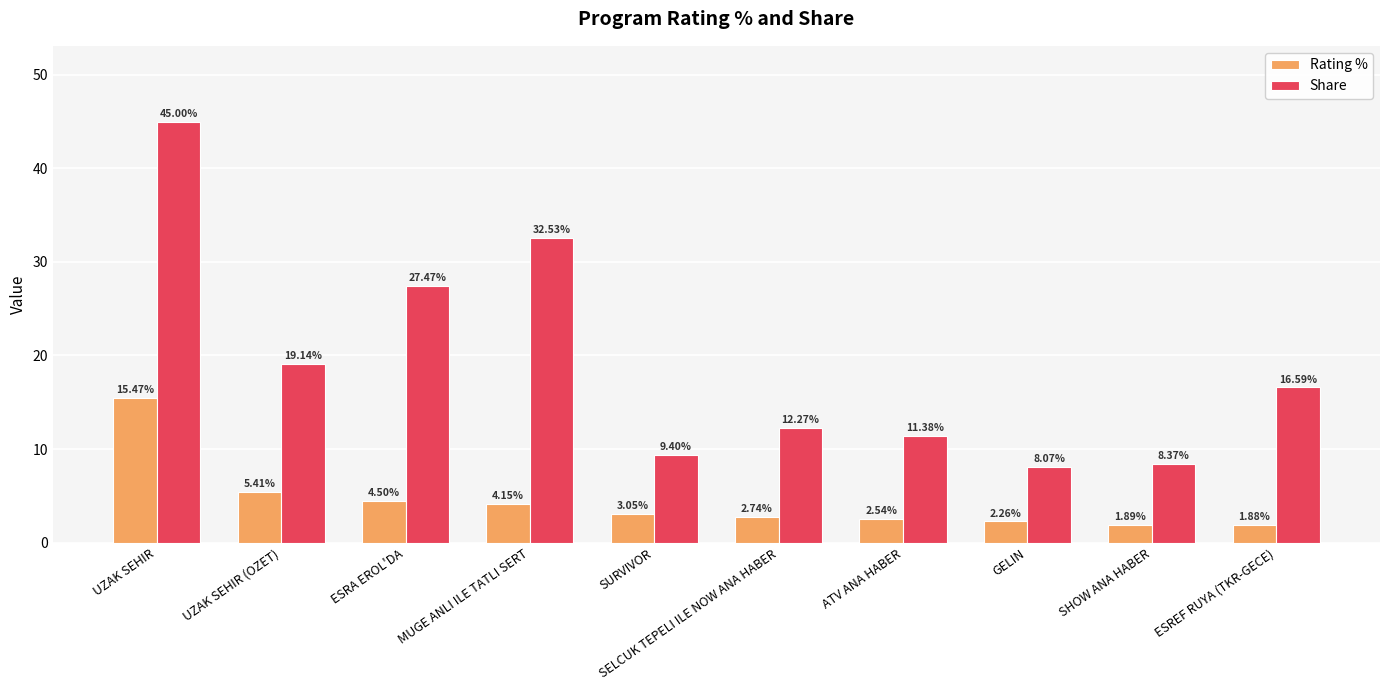

Read the Rating % value at UZAK SEHIR.

15.5